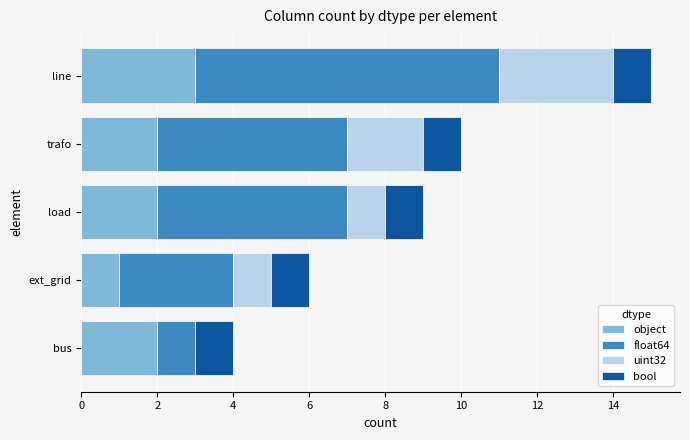

What is the total value across all series at load?

9